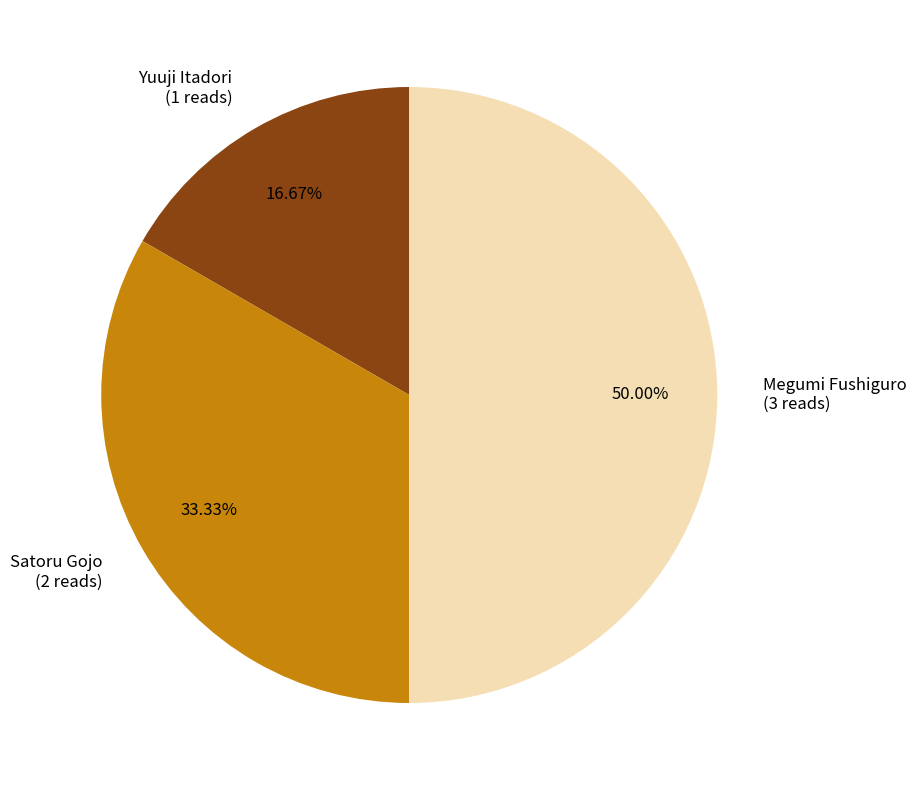

What percentage is the Megumi Fushiguro slice, to the nearest percent?

50%